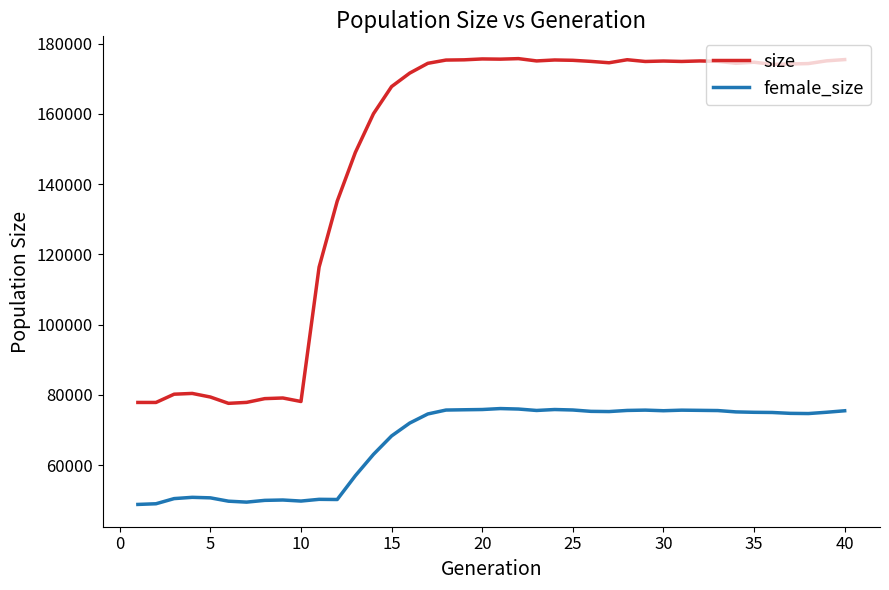

Which series has the largest total across all categories?

size